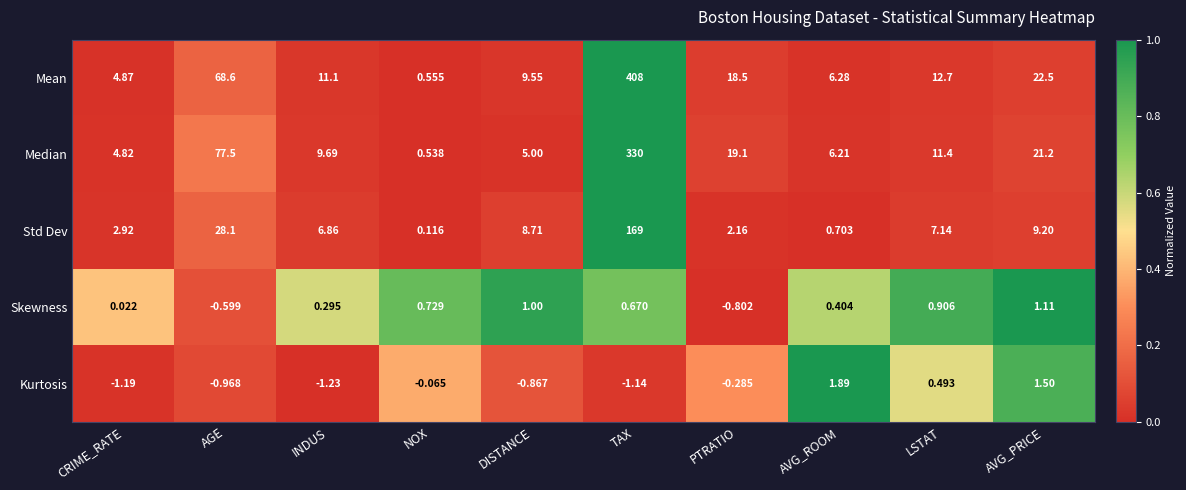

List the series in order of their peak value, lowest first.

Skewness, Kurtosis, Std Dev, Median, Mean